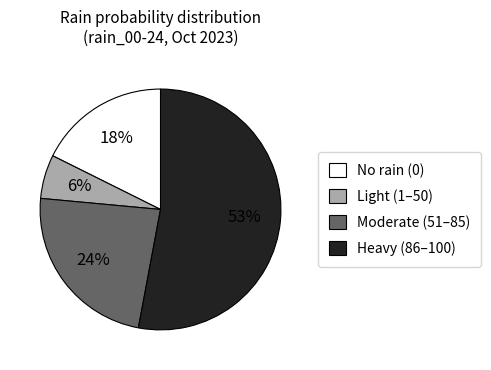

To the nearest percent, what is the difference between the largest and smallest slice percentages?

47%